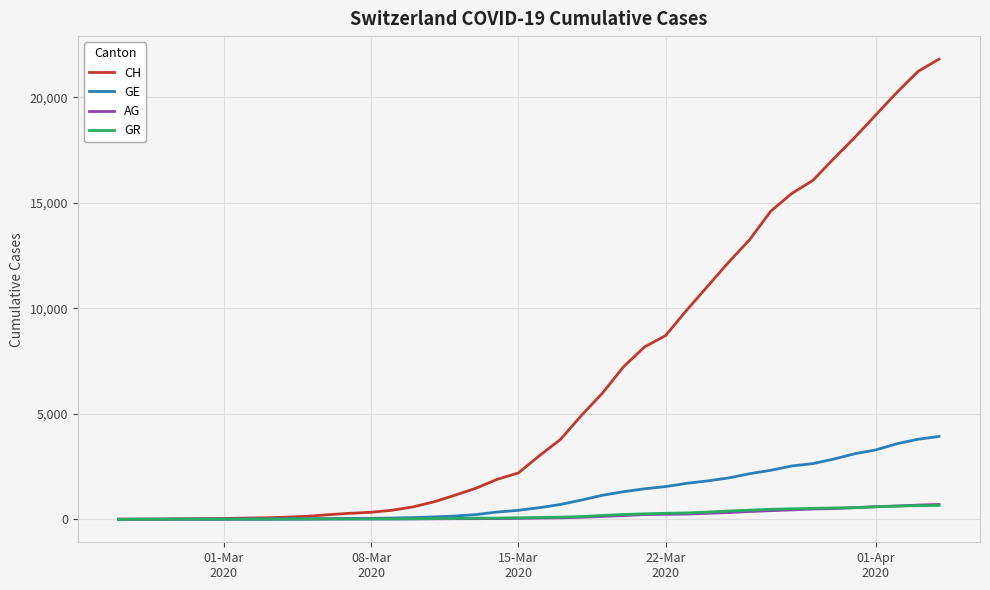

What is the maximum value shown in the chart?

21816